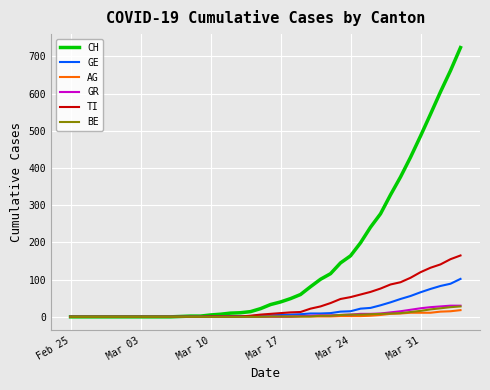

Which series has the largest range (max minus min)?

CH